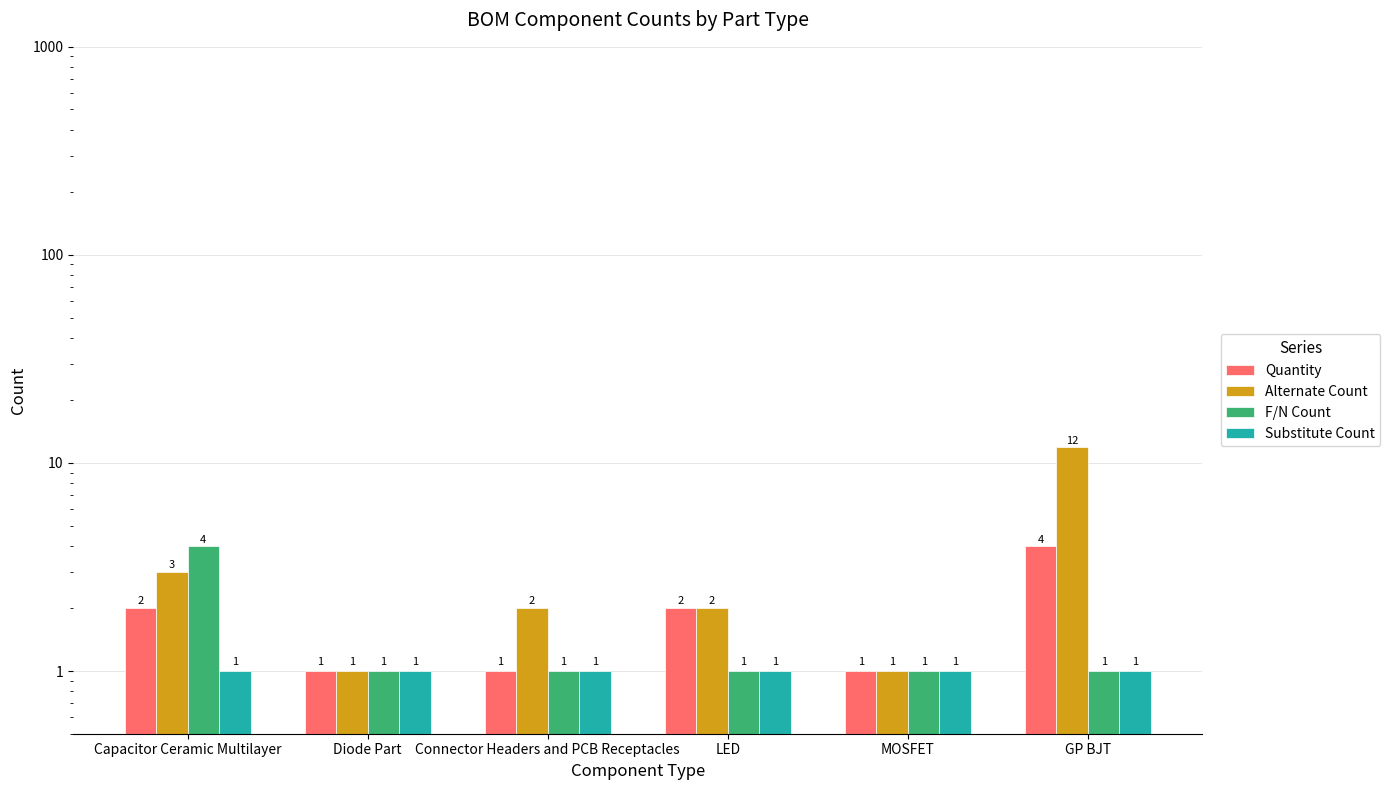

Reading left to right, transcribe all the data shown in this chart.

Quantity: 2	1	1	2	1	4
Alternate Count: 3	1	2	2	1	12
F/N Count: 4	1	1	1	1	1
Substitute Count: 1	1	1	1	1	1